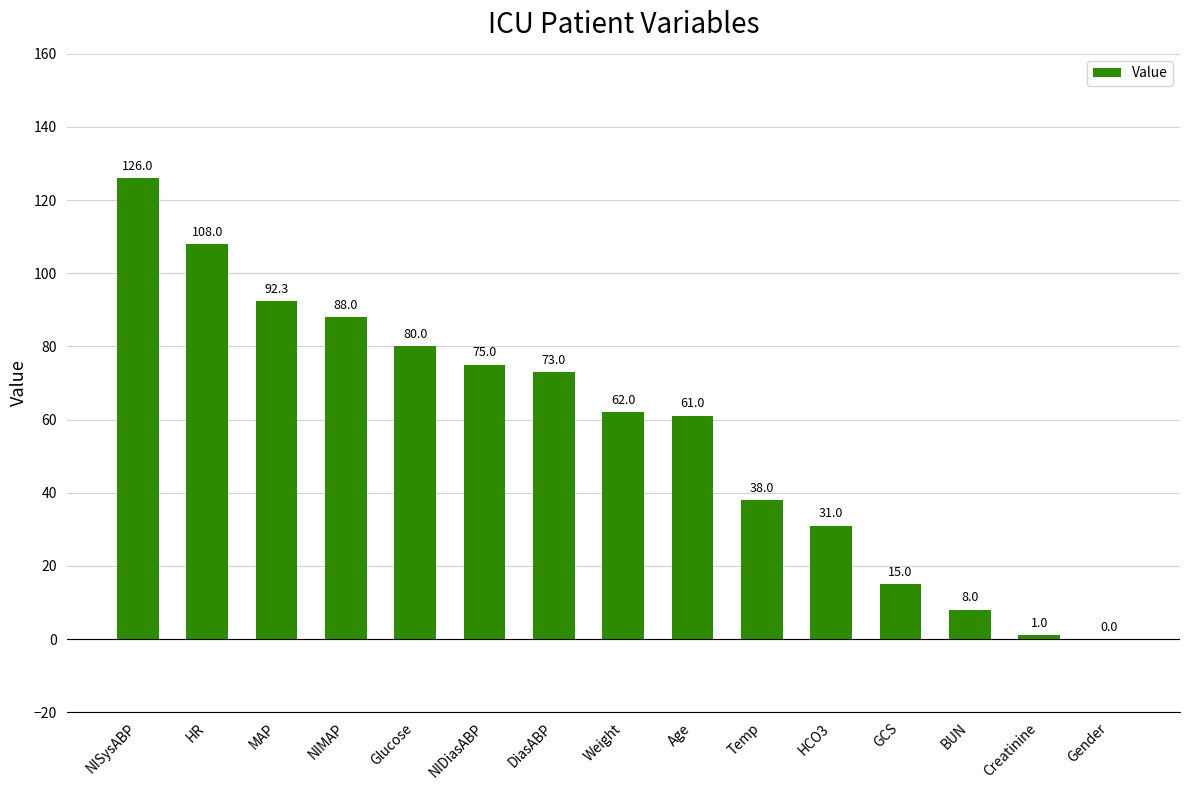

The chart shows a value of 126.0 at NISysABP. True or false?

True